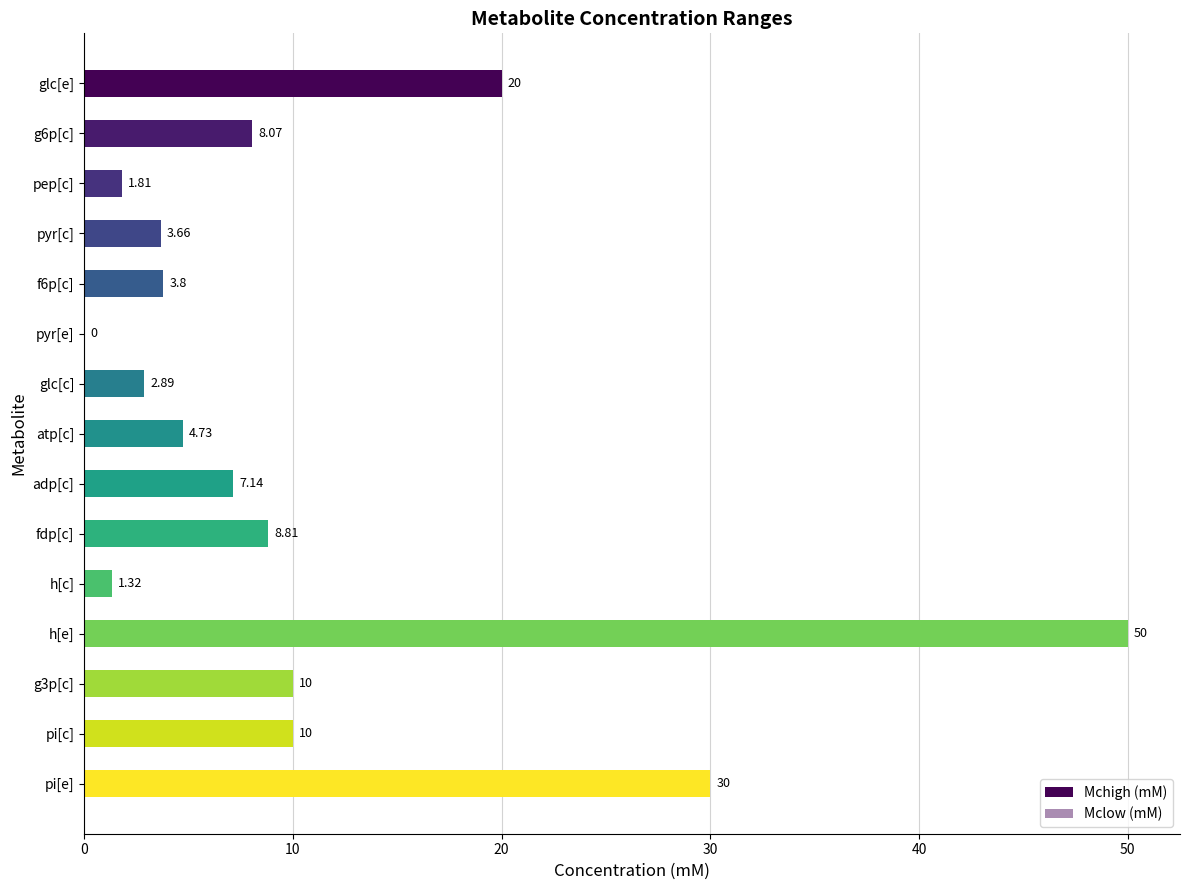

Is it true that Mclow (mM) equals 1.7 at glc[e]?

False